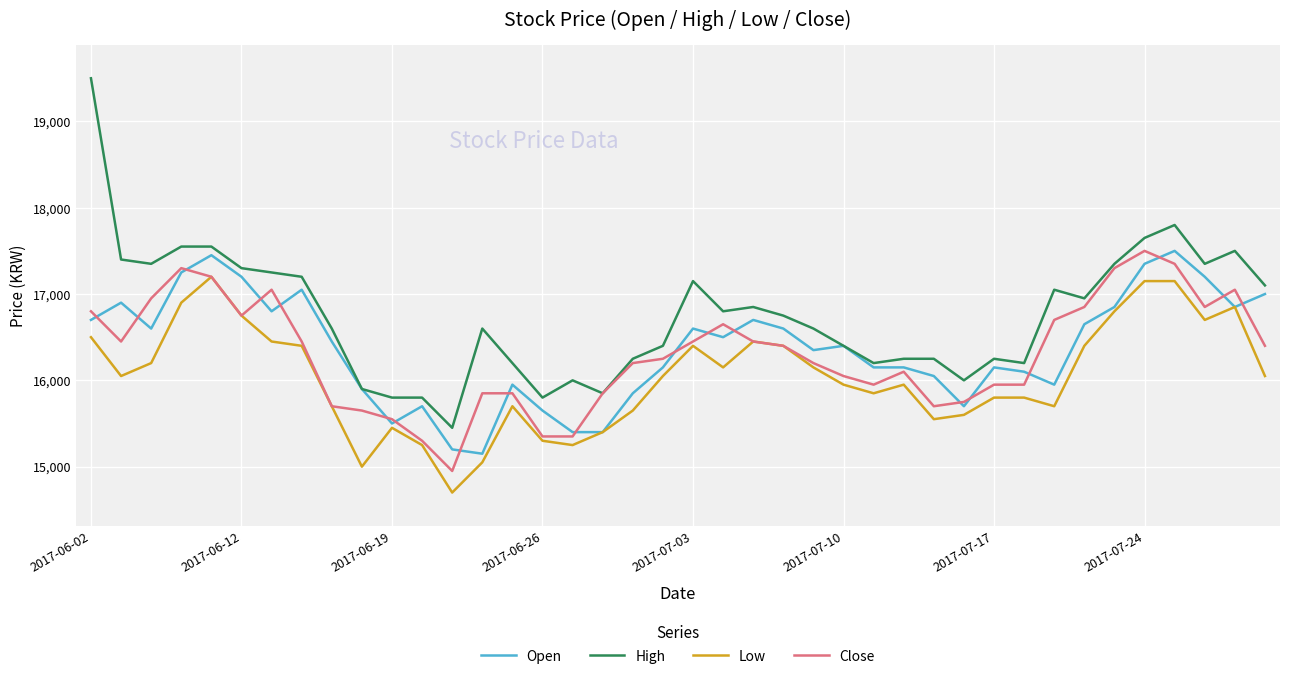

True or false: High and Low intersect in this chart.

False